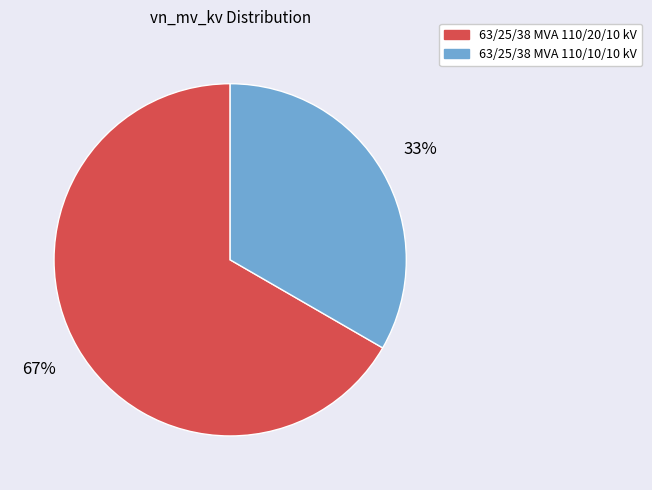

True or false: 63/25/38 MVA 110/20/10 kV accounts for 73% of the total.

False